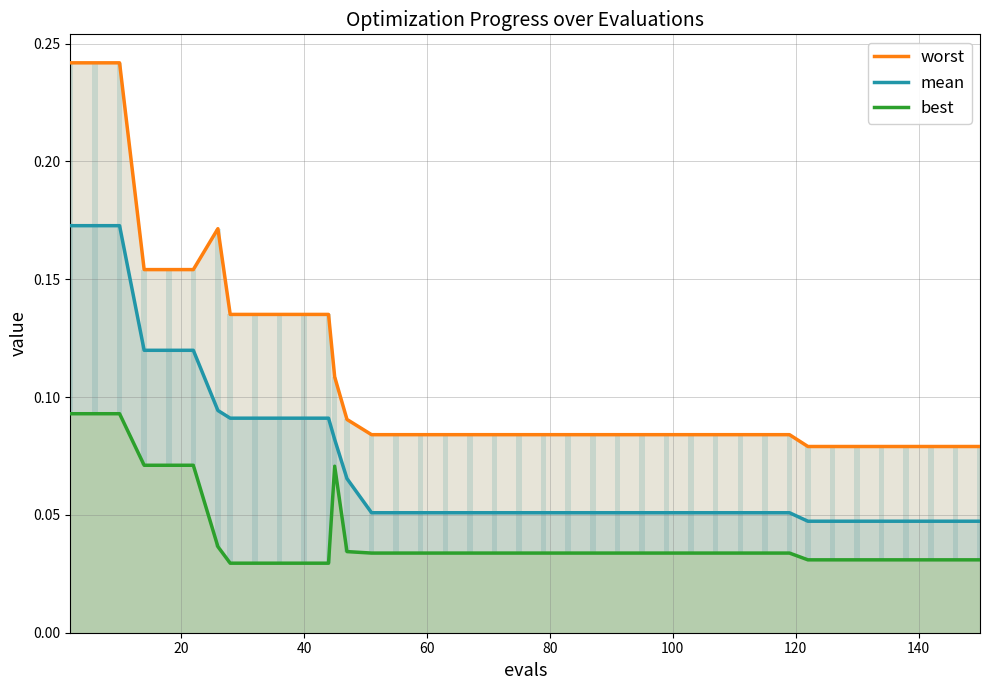

Is it true that mean equals 0.1 at 26?

False